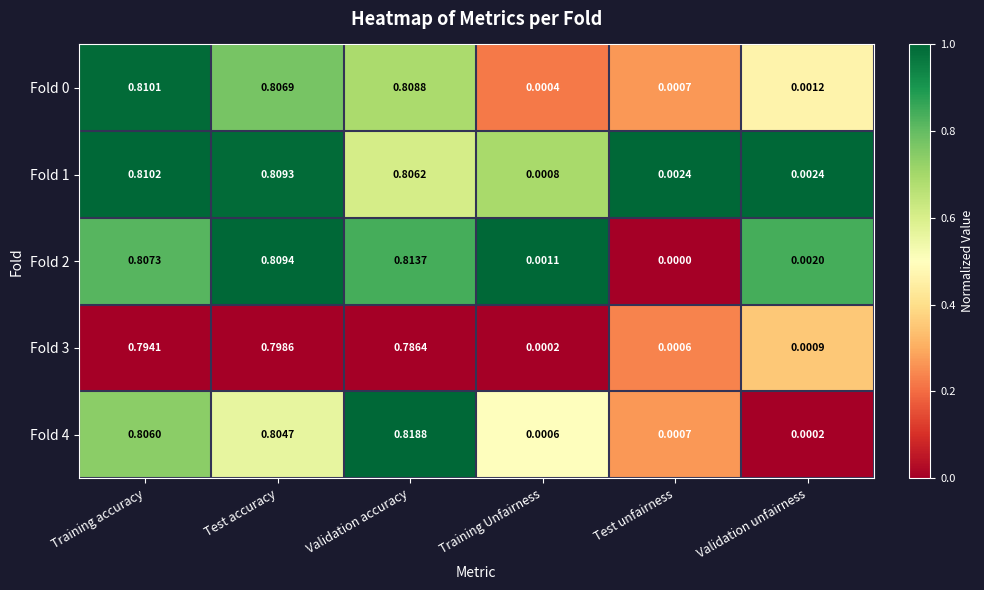

Which series has the widest spread of values?

Fold 4